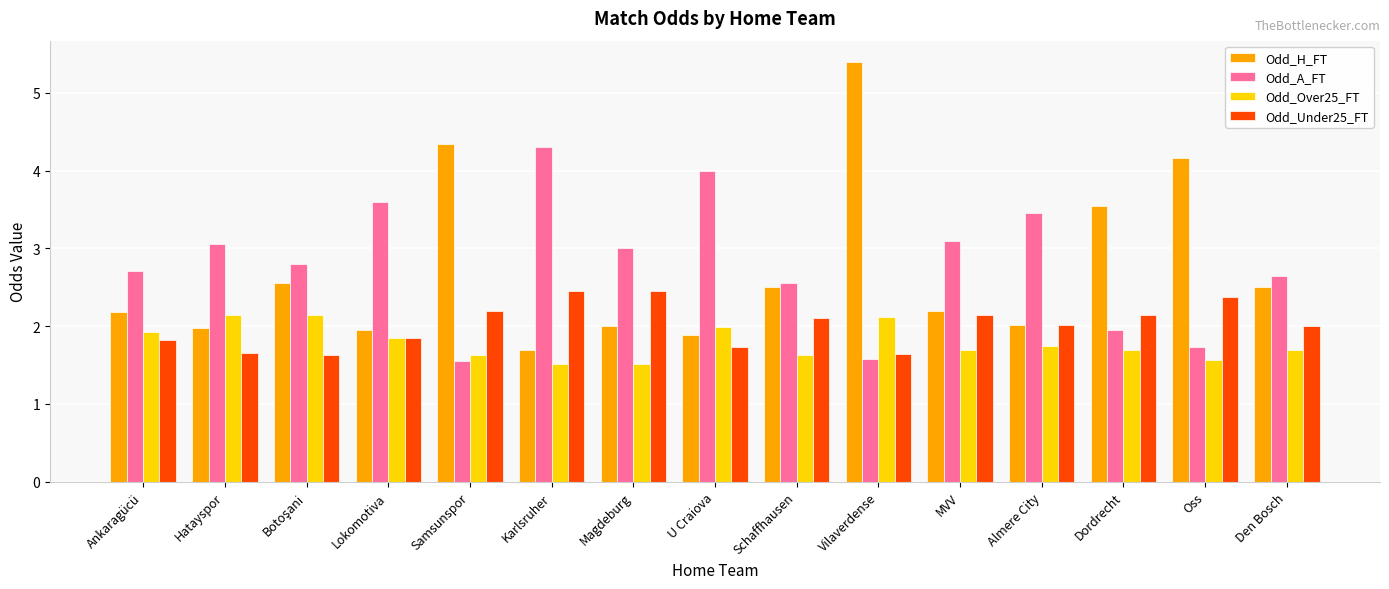

What is the spread (max minus min) of values at MVV?

1.4